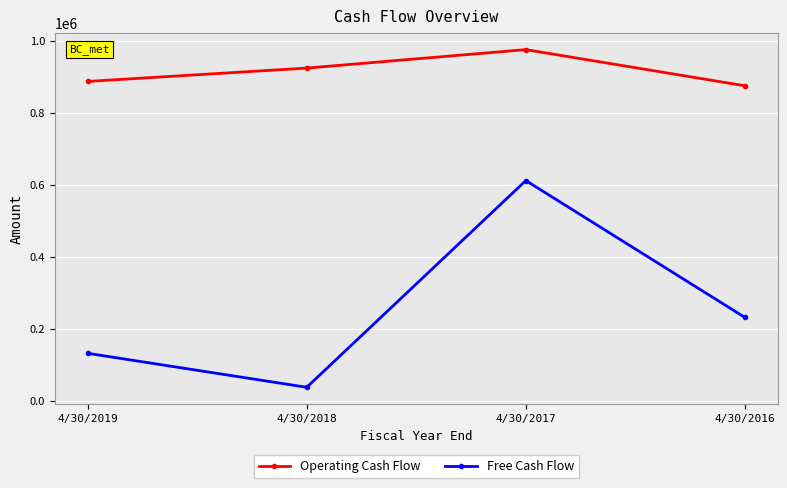

What value does the Operating Cash Flow series have at 4/30/2016?

874378